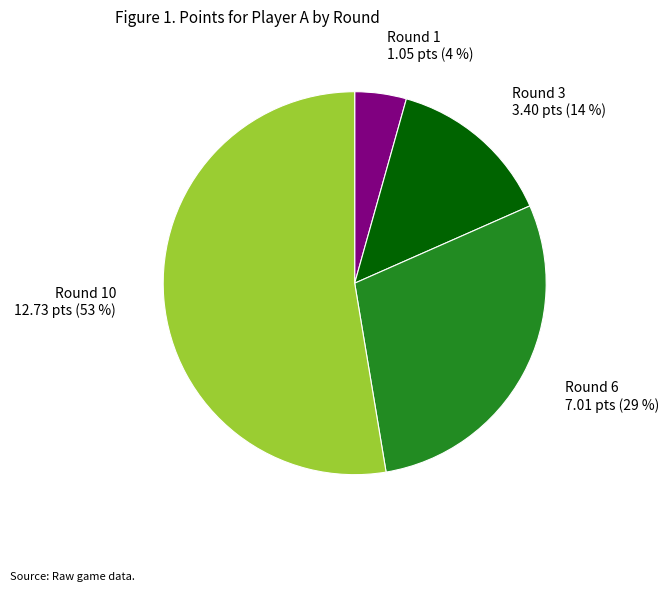

How many slices are in this pie chart?

4